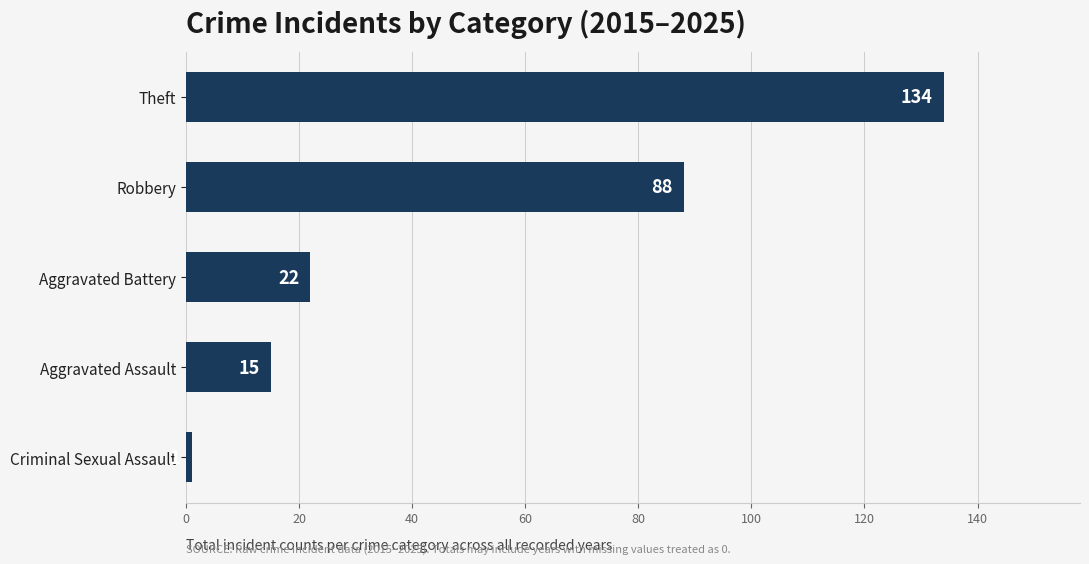

What is the smallest value displayed?

1